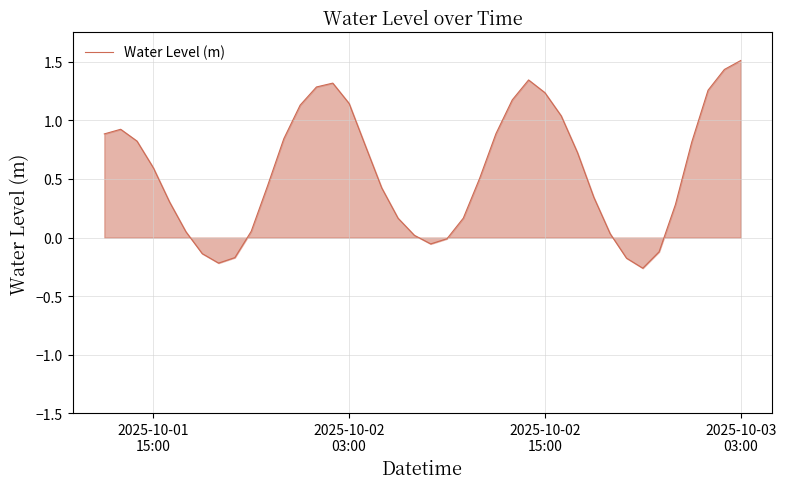

Does the chart have visible grid lines?

Yes